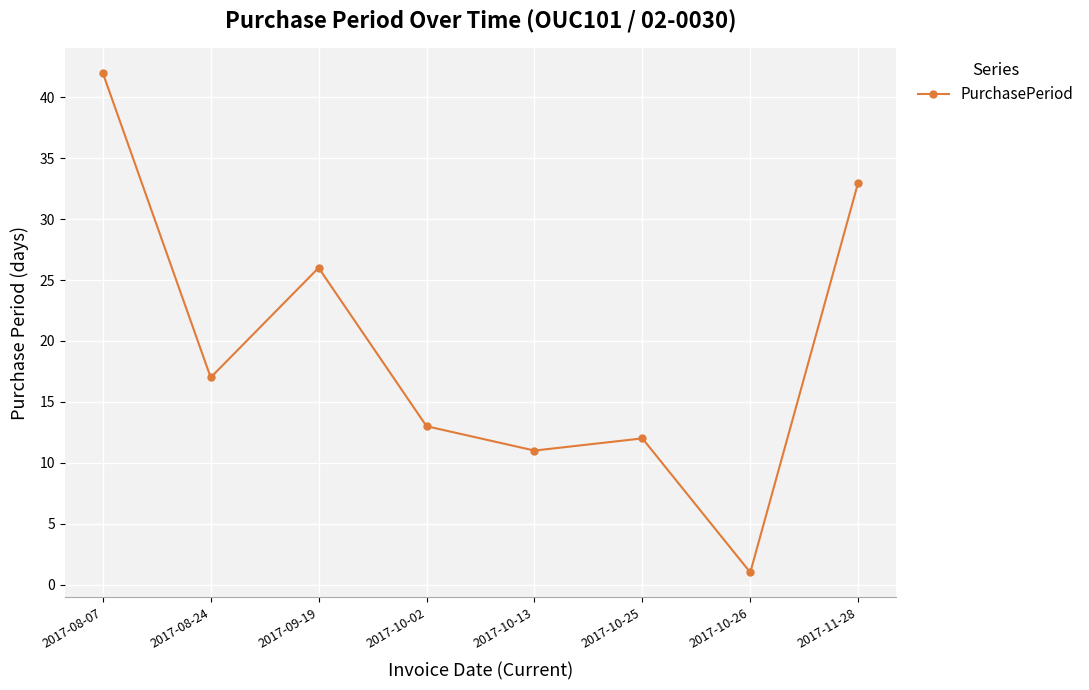

Reading right to left, what are all the values shown in this chart?

33	1	12	11	13	26	17	42